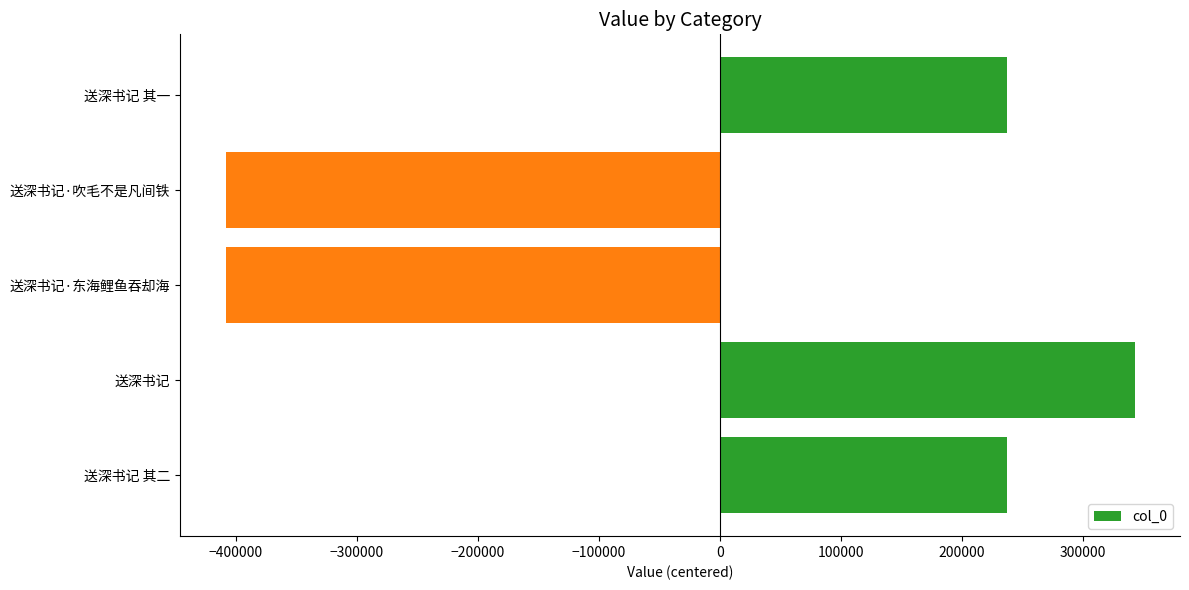

How many categories are shown in the chart?

5